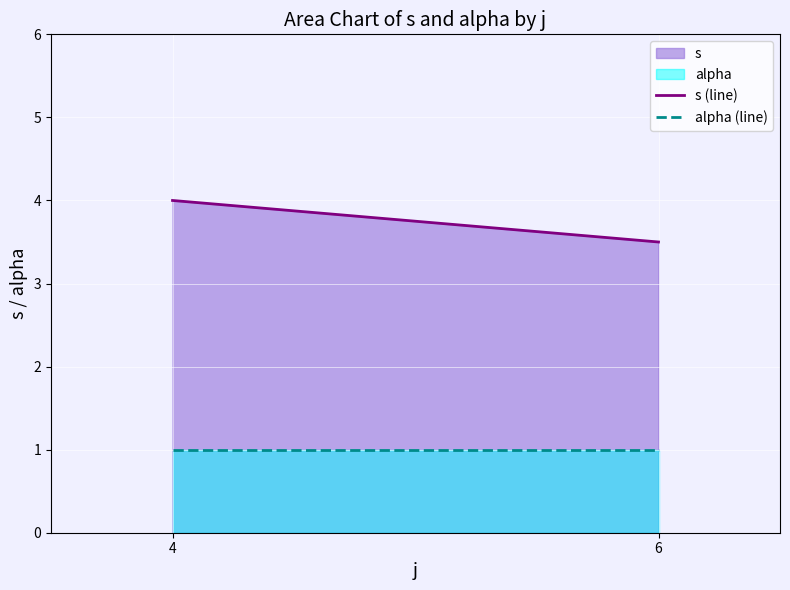

At which category is the sum across all series the highest?

4